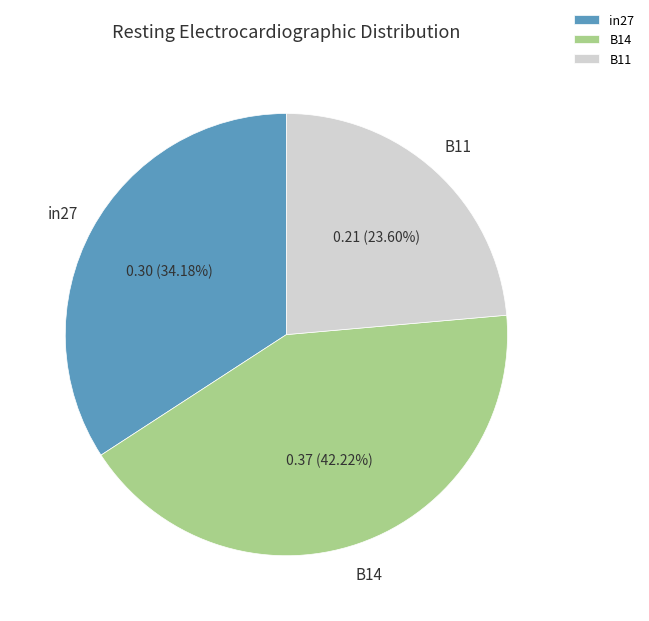

Does any single category account for the majority?

No